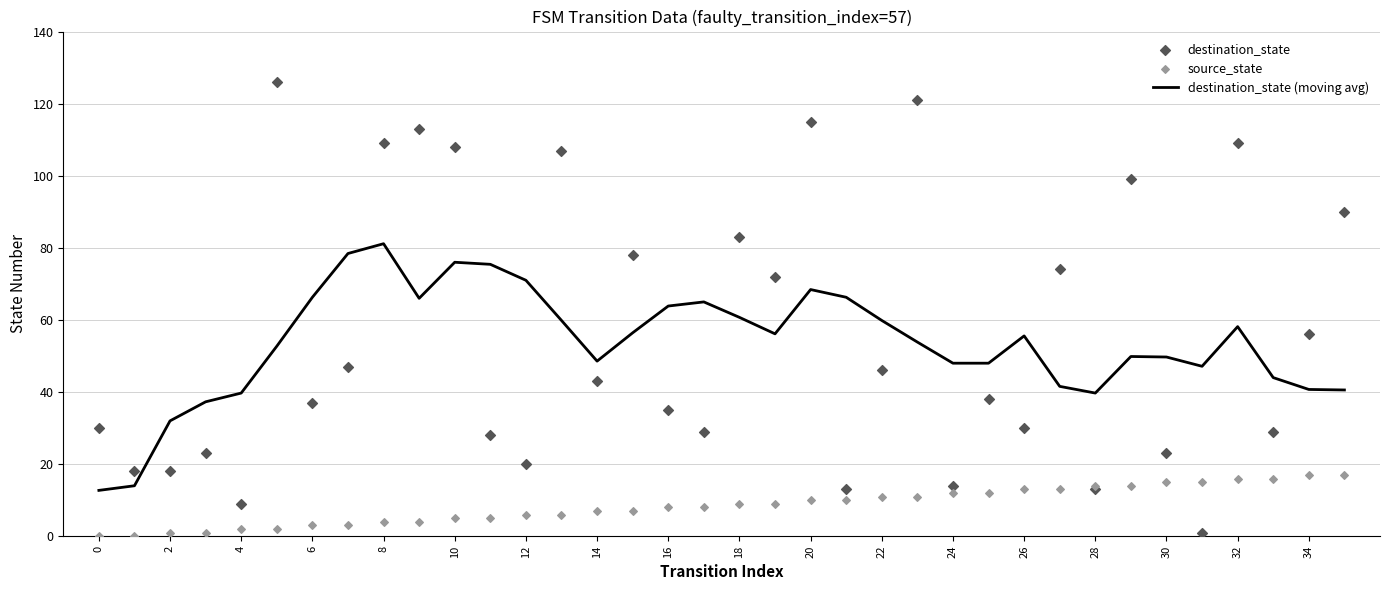

What are all the series names shown in the legend?

destination_state (moving avg), destination_state, source_state